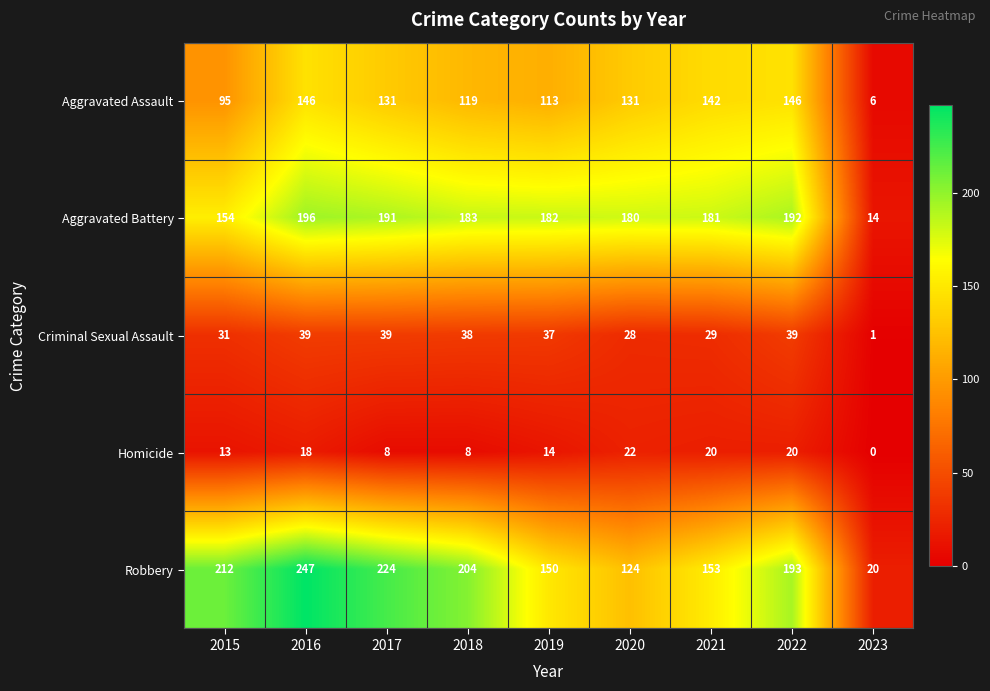

How many series are shown in this chart?

5